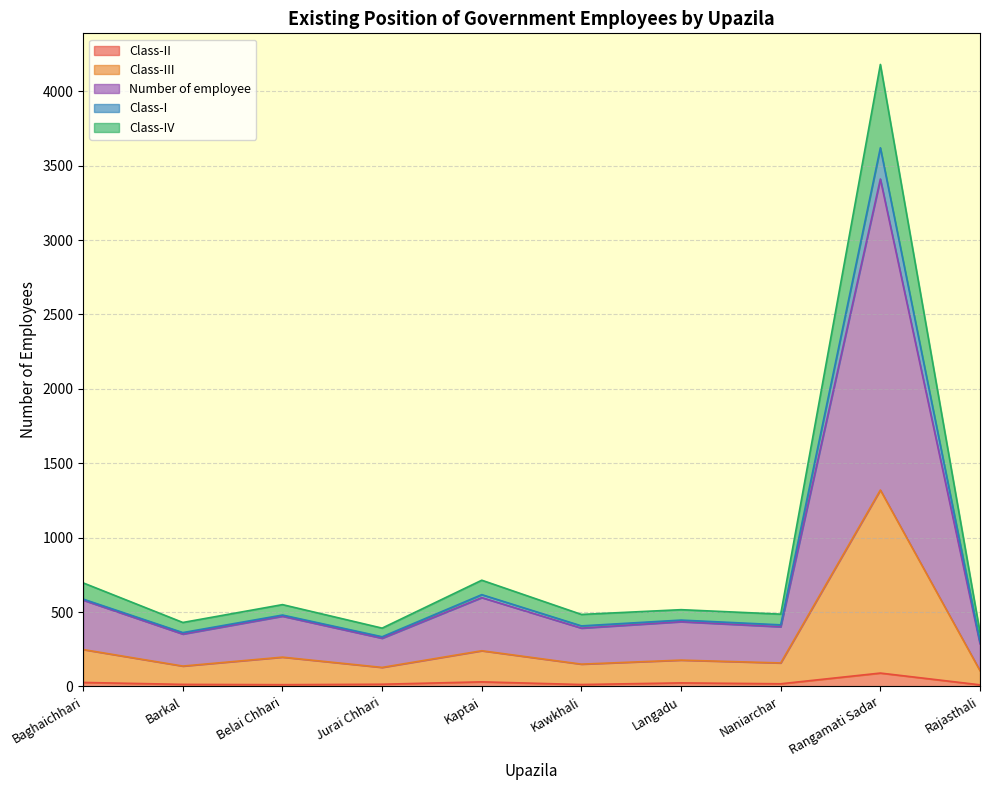

Which has a higher value, Kawkhali or Barkal?

Barkal